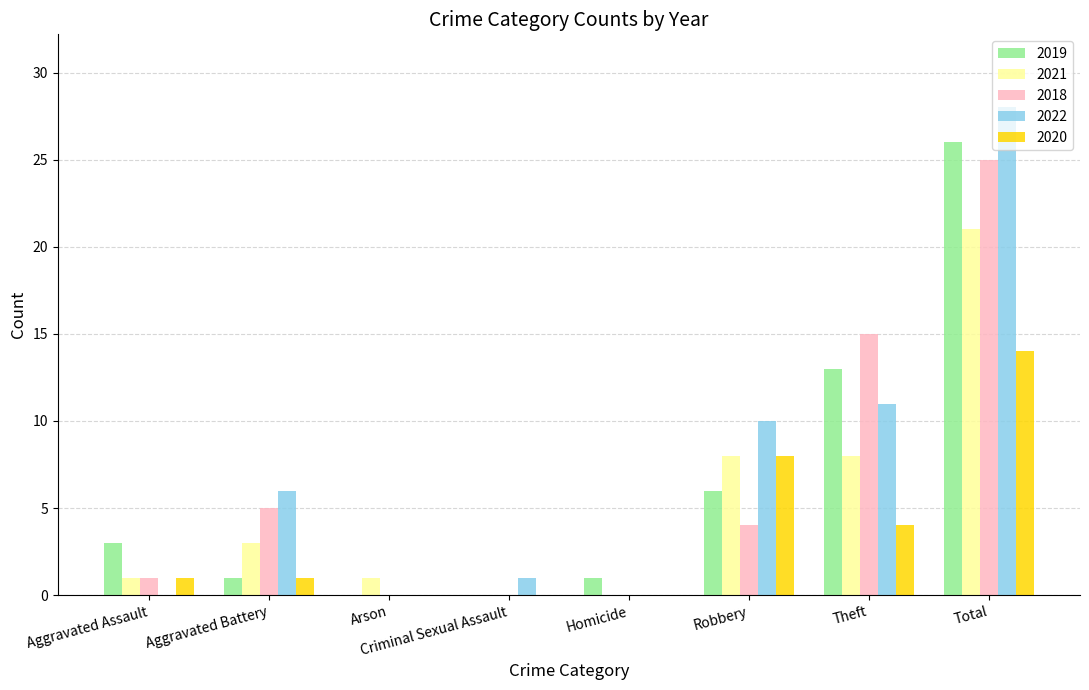

What are all the series names shown in the legend?

2019, 2021, 2018, 2022, 2020